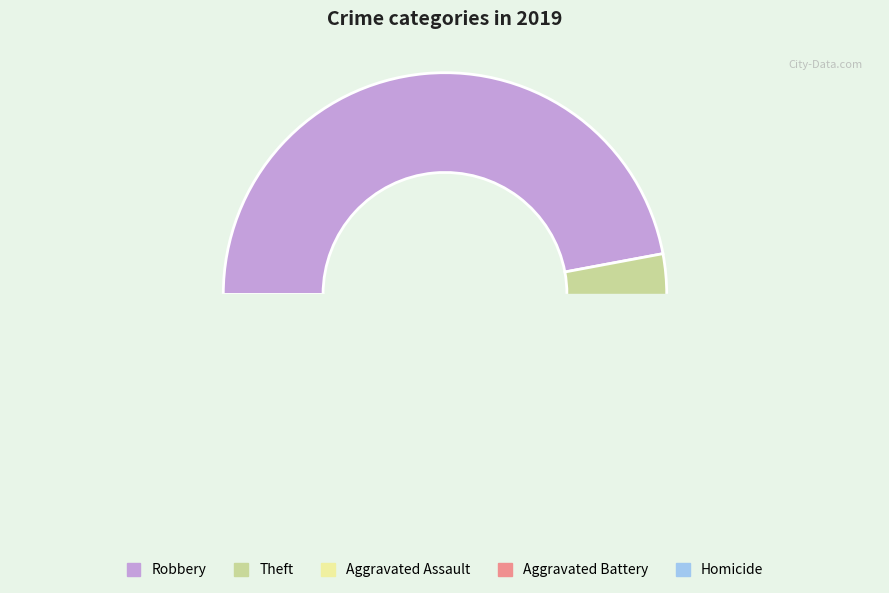

Rank the categories by value from highest to lowest.

Robbery, Theft, Aggravated Assault, Aggravated Battery, Homicide